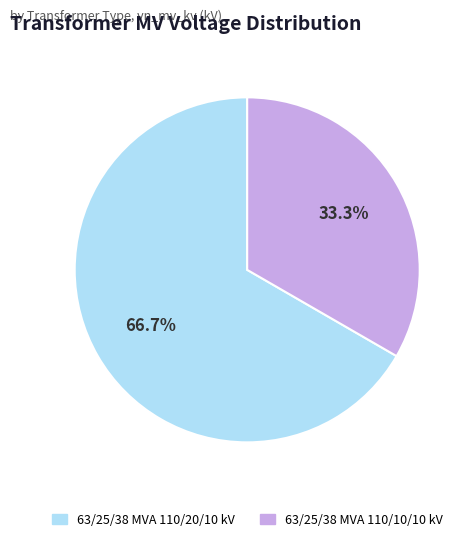

Count the number of slices in the pie.

2